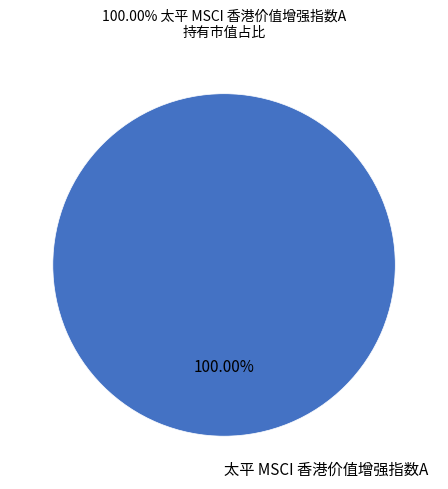

Rank the categories by value from lowest to highest.

太平 MSCI 香港价值增强指数A